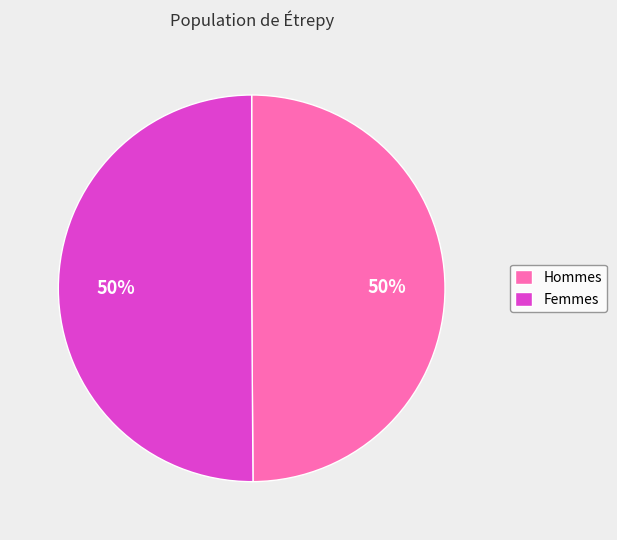

The Hommes slice represents 50% of the pie. True or false?

True